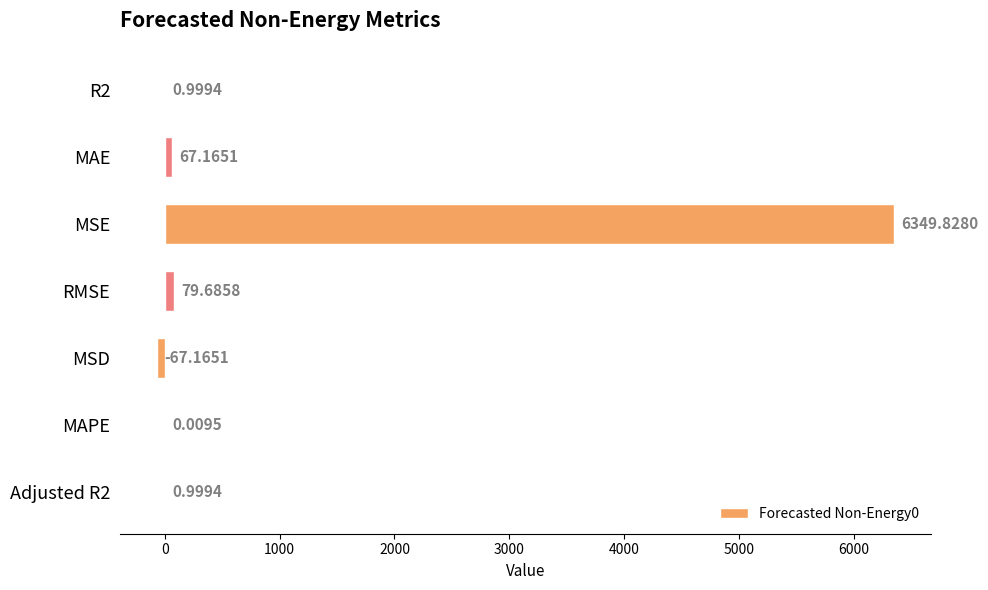

Which label corresponds to the largest value in the chart?

MSE